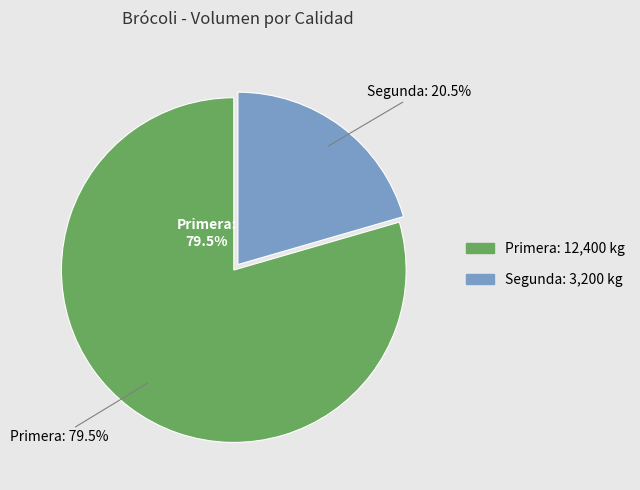

Is it true that Primera is 71% of the pie?

False